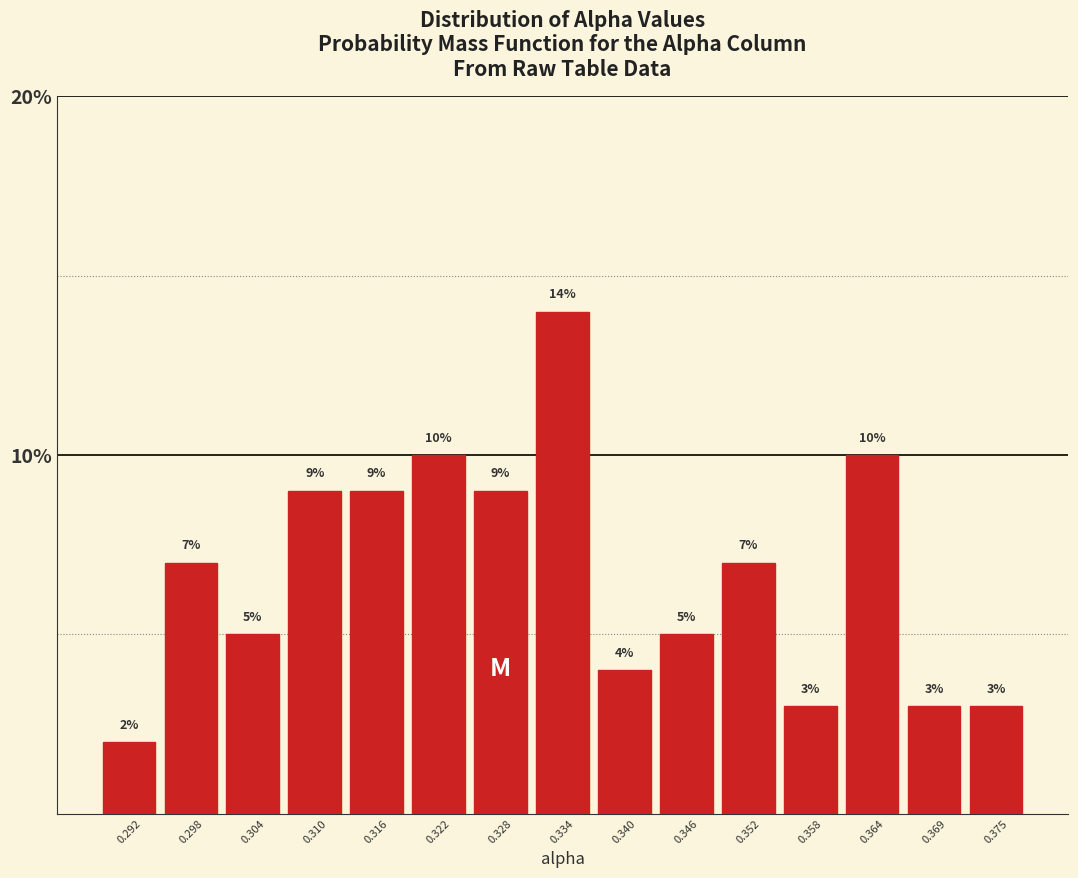

Reading left to right, transcribe this chart: for each bar, give the range it covers on the x-axis and its height. The bar edges are not printed on the chart, so give them approximately, as read against the axis.

0.289 to 0.295: 2
0.295 to 0.301: 7
0.301 to 0.307: 5
0.307 to 0.313: 9
0.313 to 0.319: 9
0.319 to 0.325: 10
0.325 to 0.331: 9
0.331 to 0.337: 14
0.337 to 0.343: 4
0.343 to 0.349: 5
0.349 to 0.355: 7
0.355 to 0.361: 3
0.361 to 0.367: 10
0.367 to 0.372: 3
0.372 to 0.378: 3